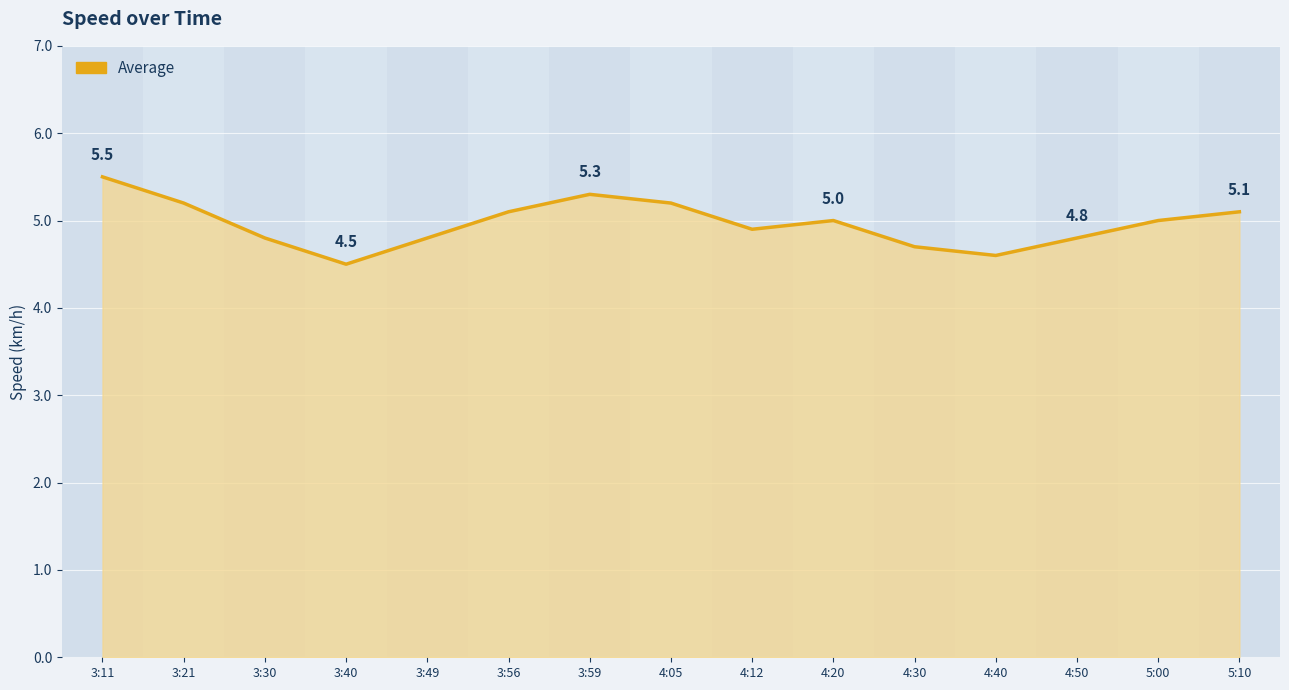

The value at 3:59 is 5.3. True or false?

True